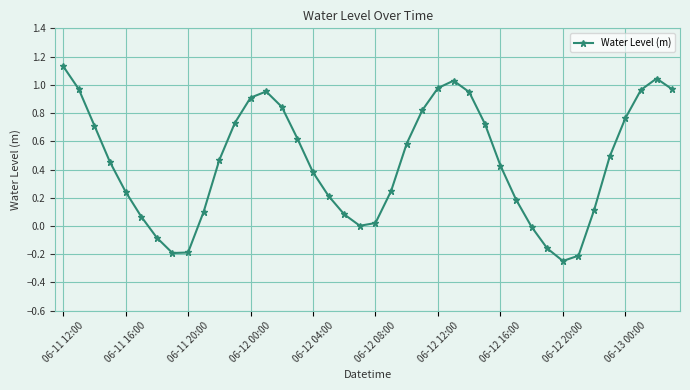

How many interior local valleys (lower than both neighbors) does the data have?

3